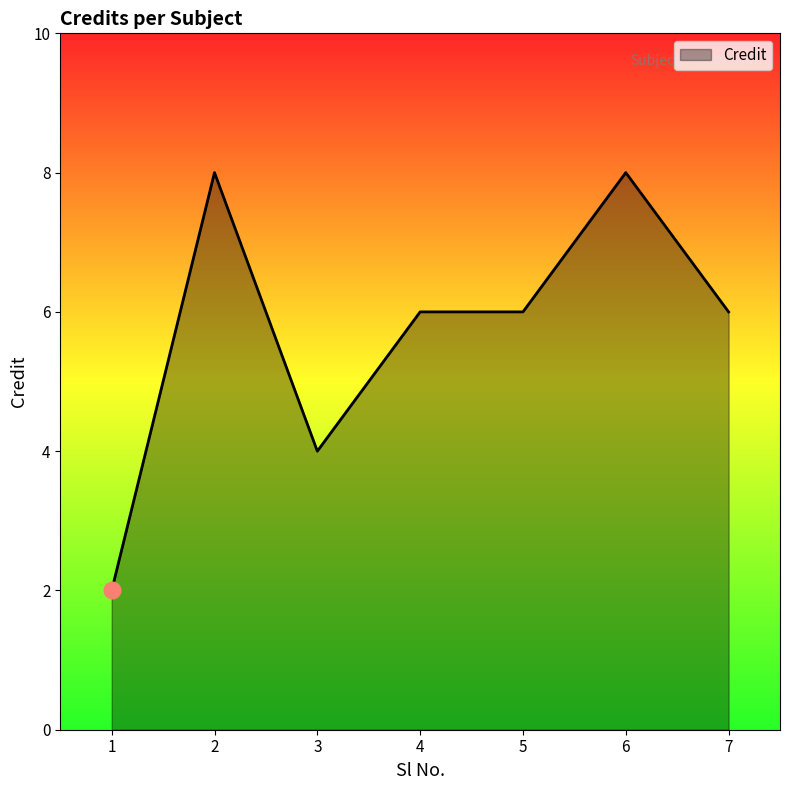

What is the change in value from 1 to 3?

+2